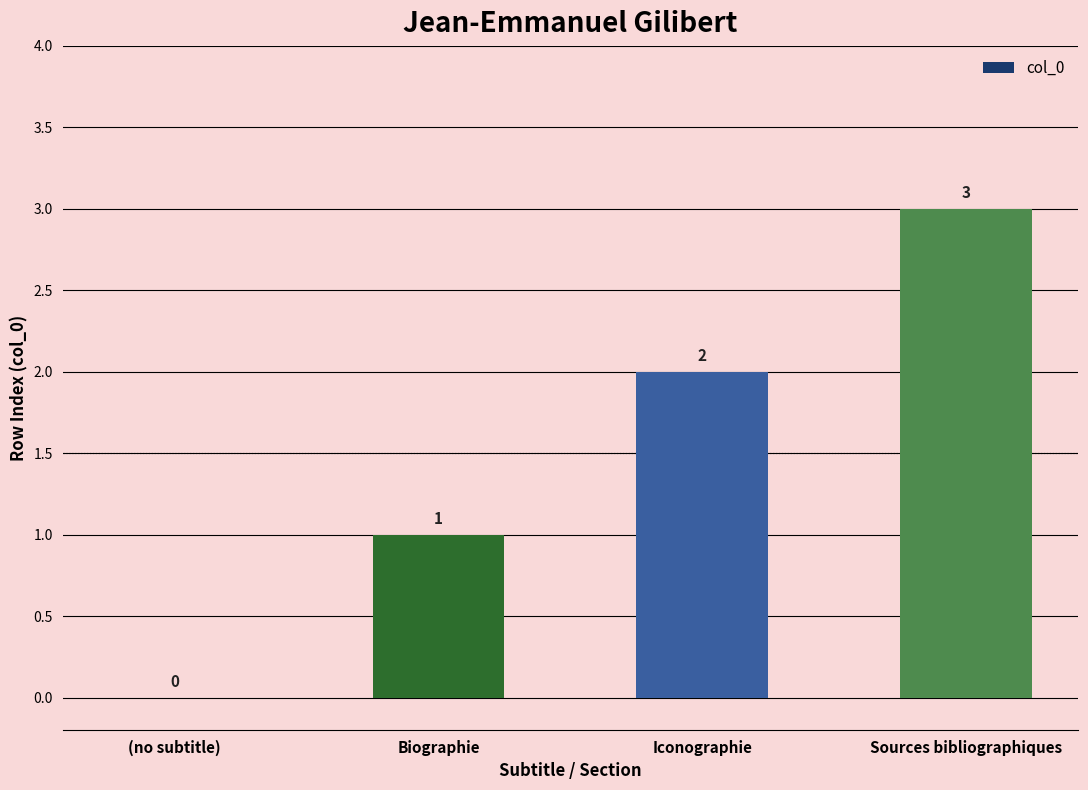

The chart shows a value of 3 at Sources bibliographiques. True or false?

True